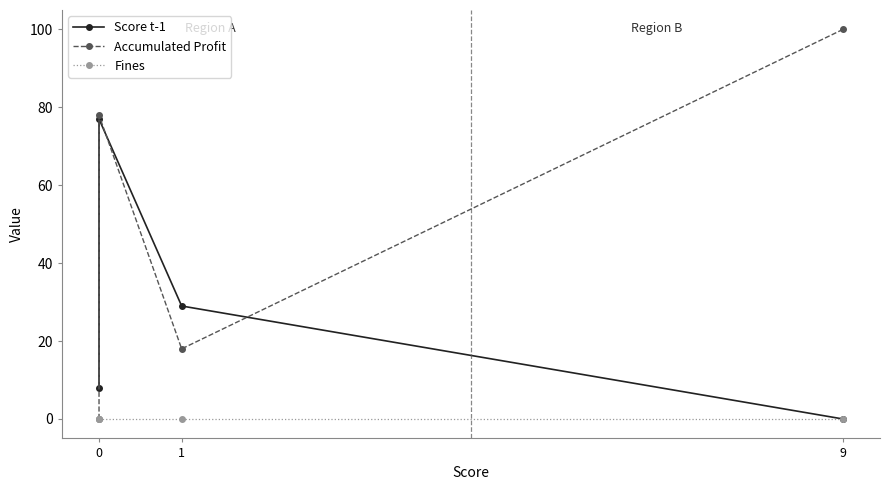

Is it true that Score t-1 equals 12 at 0?

False